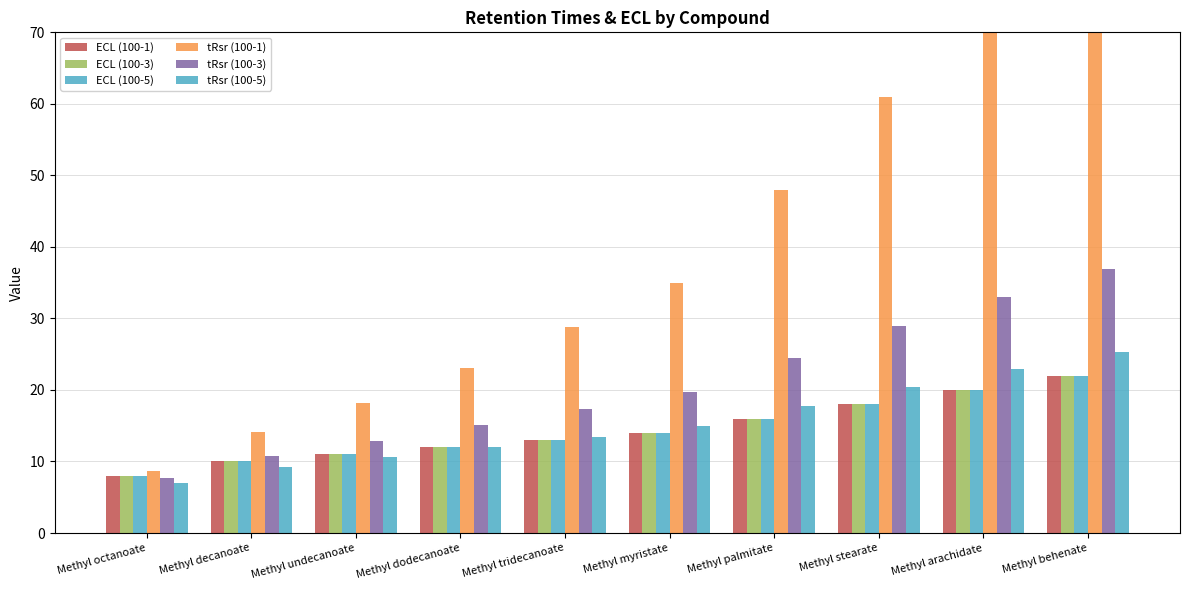

List the series in order of their peak value, highest first.

tRsr (100-1), tRsr (100-3), tRsr (100-5), ECL (100-1), ECL (100-3), ECL (100-5)